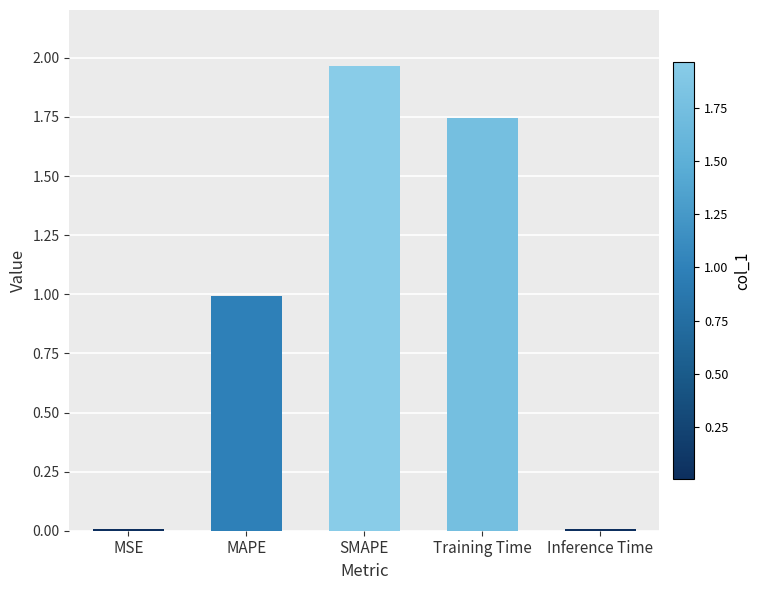

What value does the data have at MAPE?

1.0